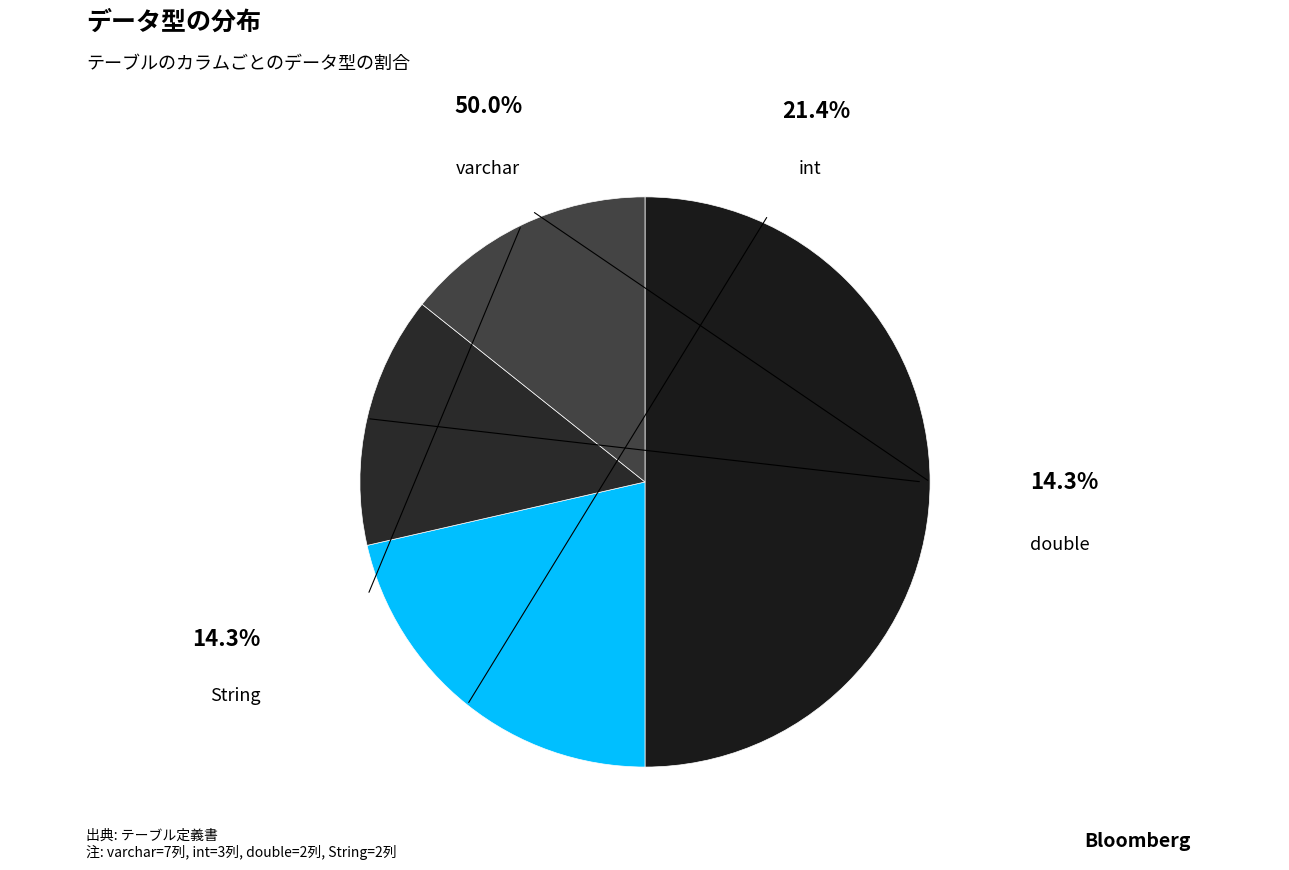

Do double and int together represent more than half of the pie?

No